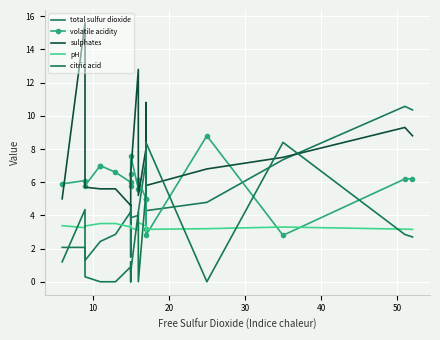

Where is citric acid nearest to the value 4?

10